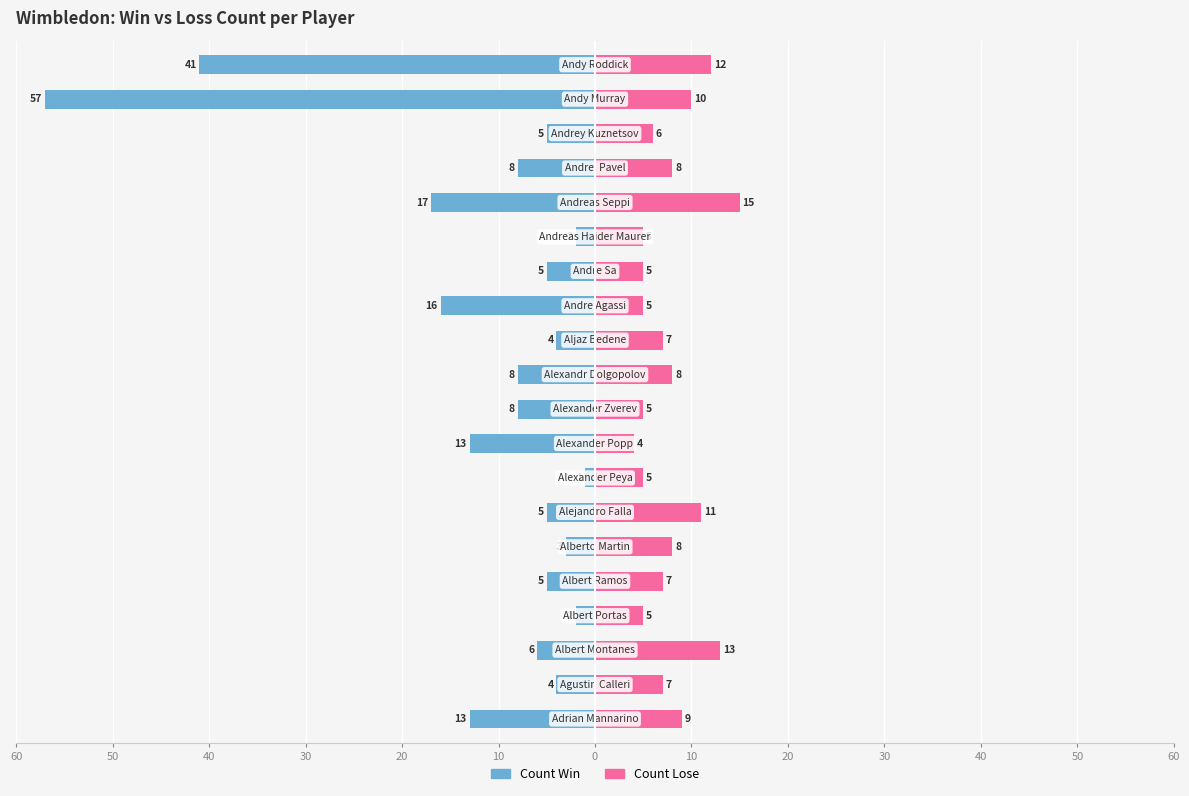

At how many categories does at least one series exceed -47?

20